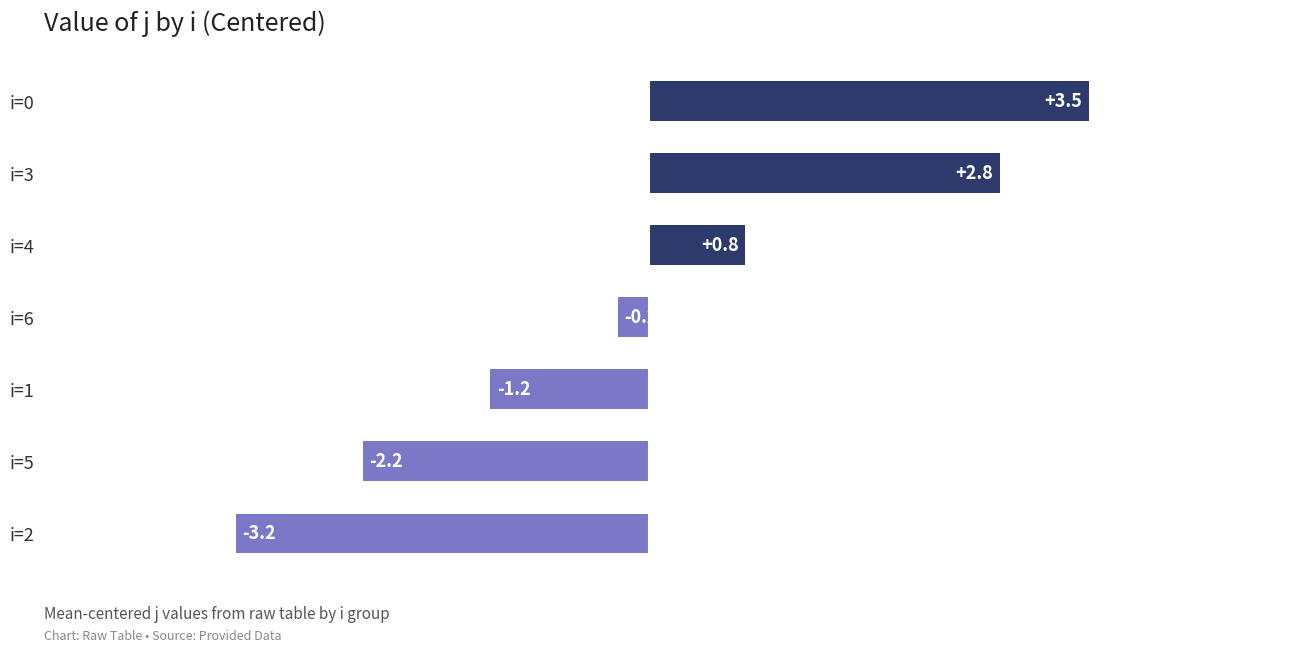

What is the difference between the second highest and second lowest values?

5.0